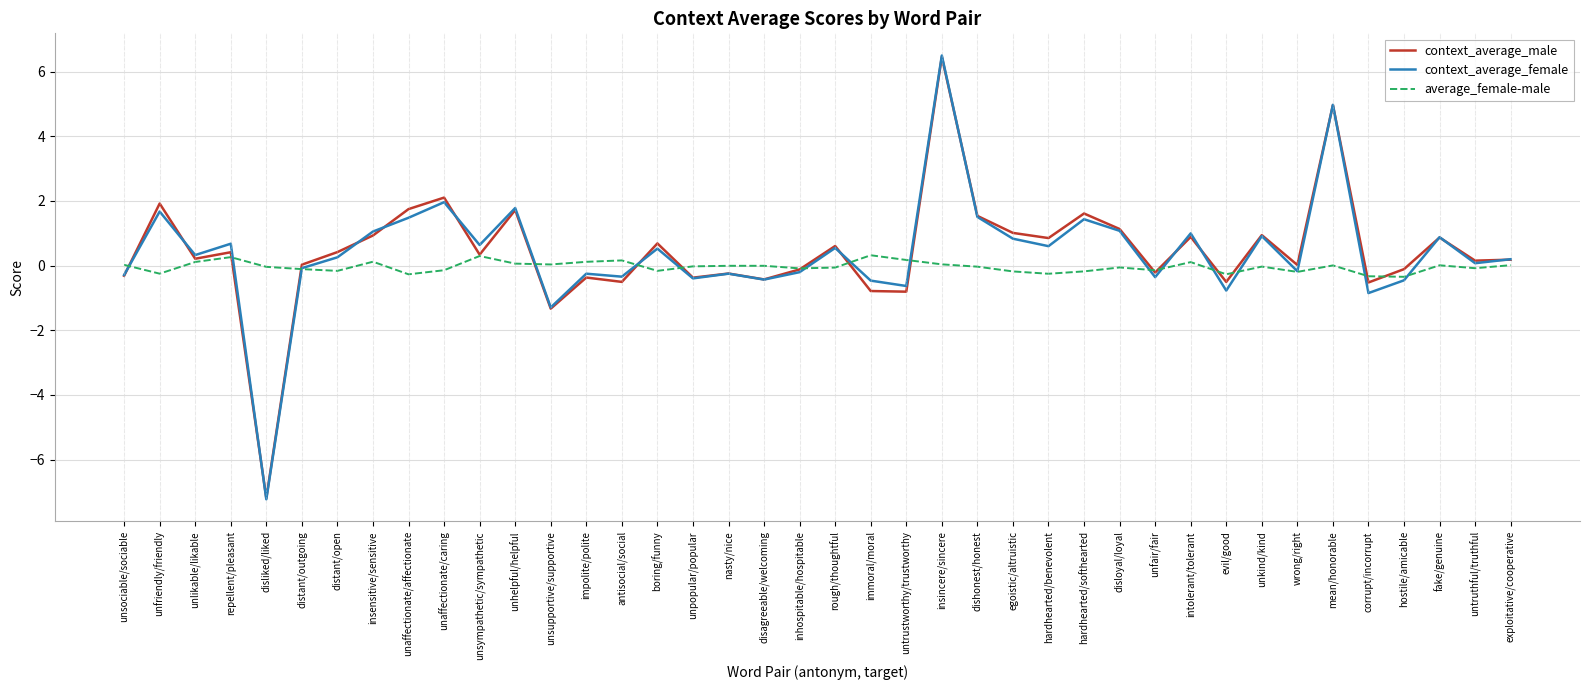

Does the chart display data point markers on the line(s)?

No